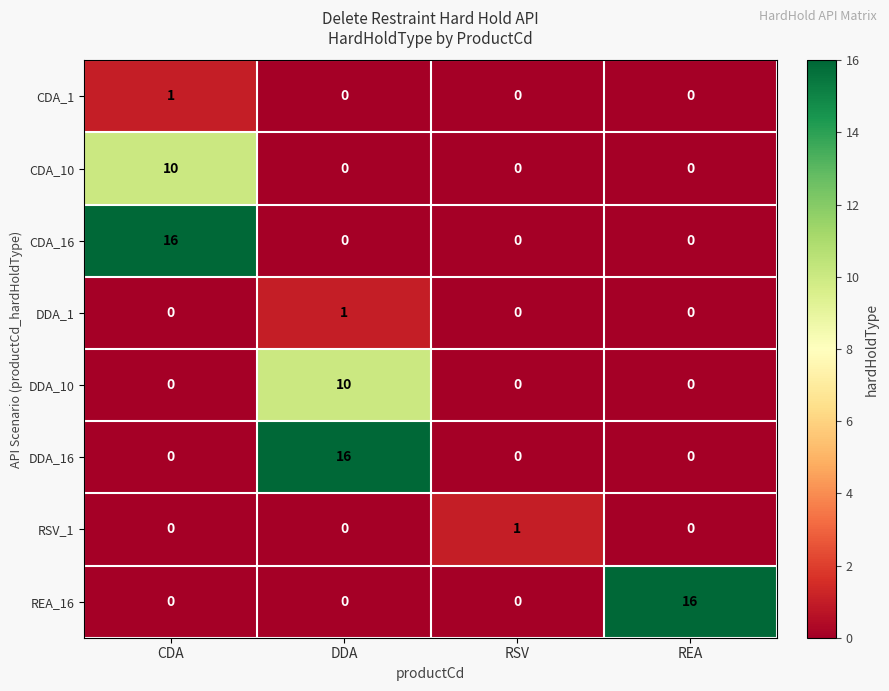

What is the total value across all series at CDA?

27